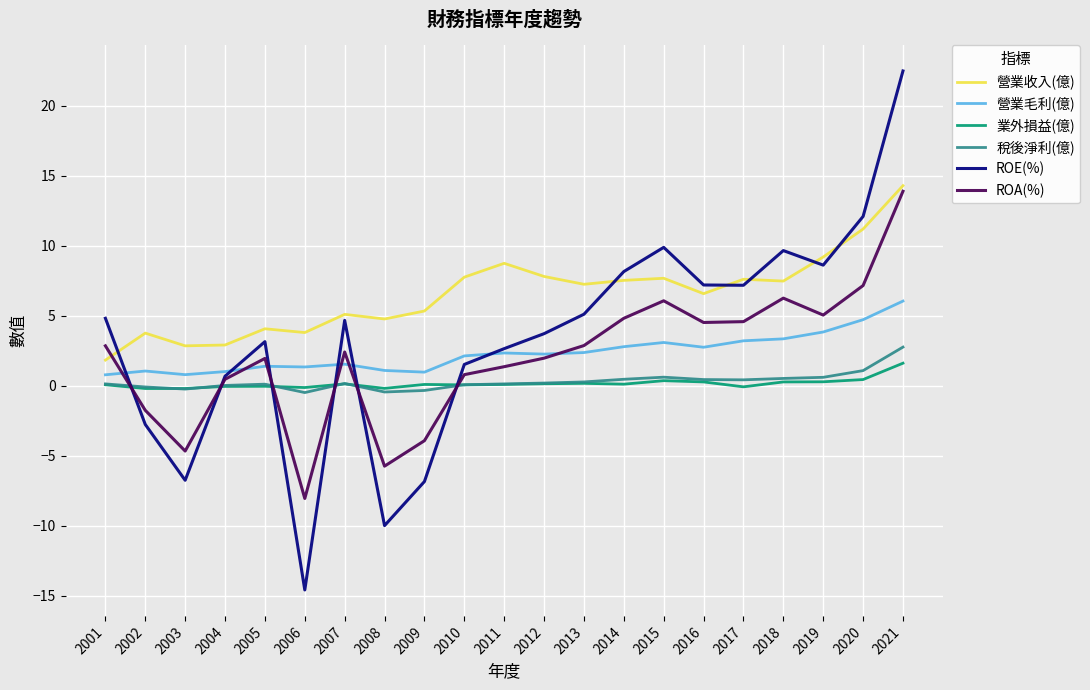

What is the sum of all 稅後淨利(億) values?

6.4